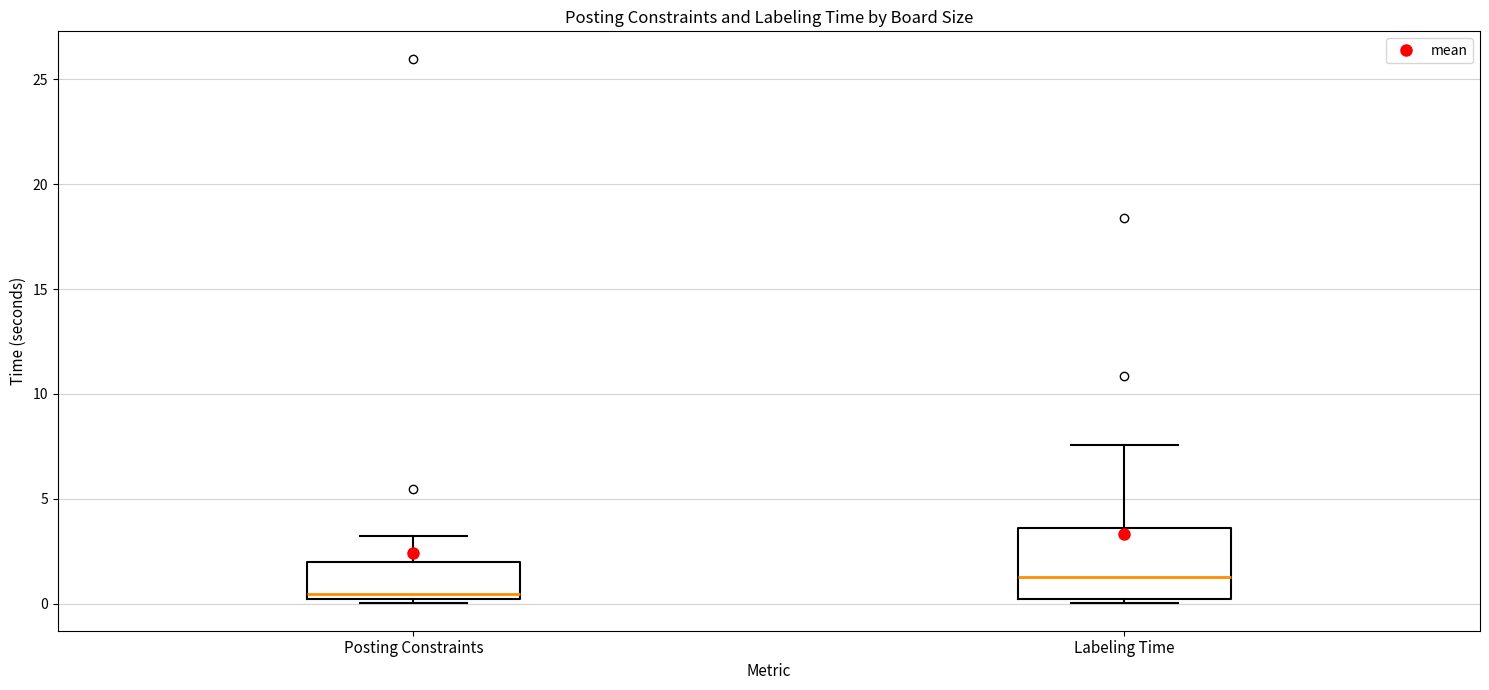

Which box is the tallest, from its lower edge to its upper edge?

Labeling Time